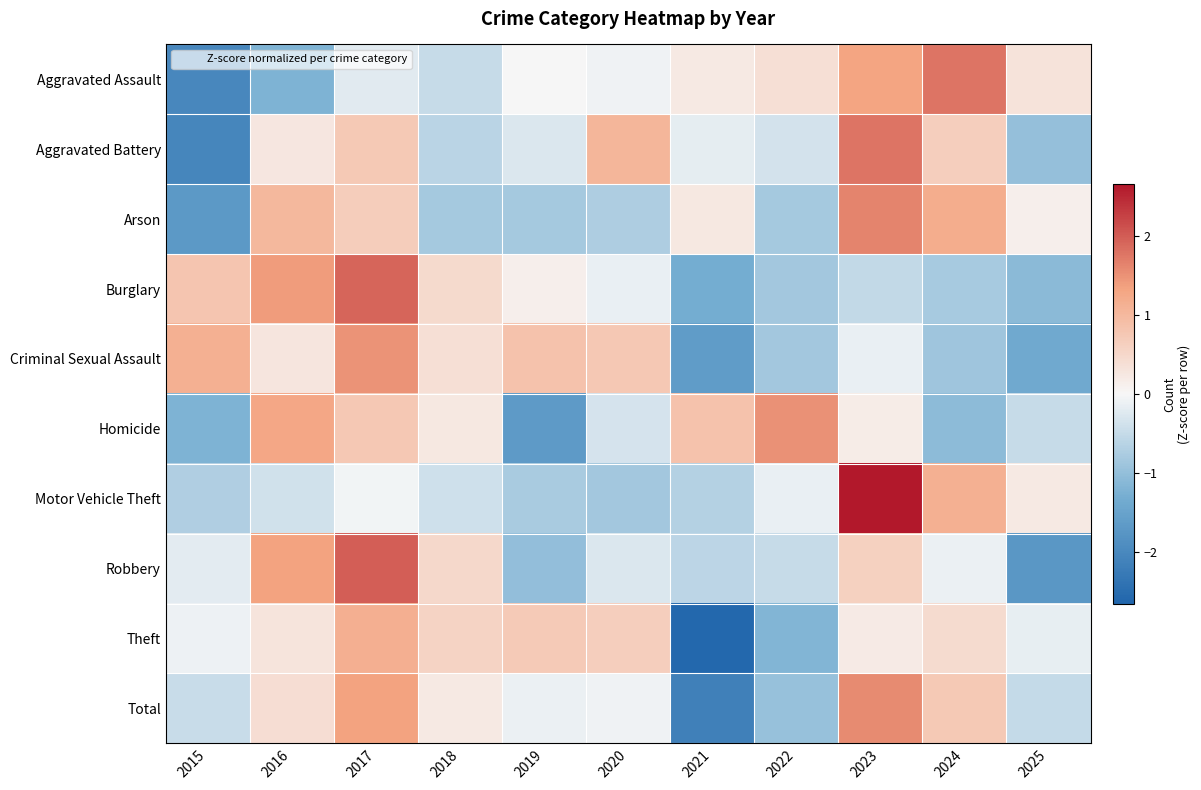

Which has a higher value, 2023 or 2024?

2024